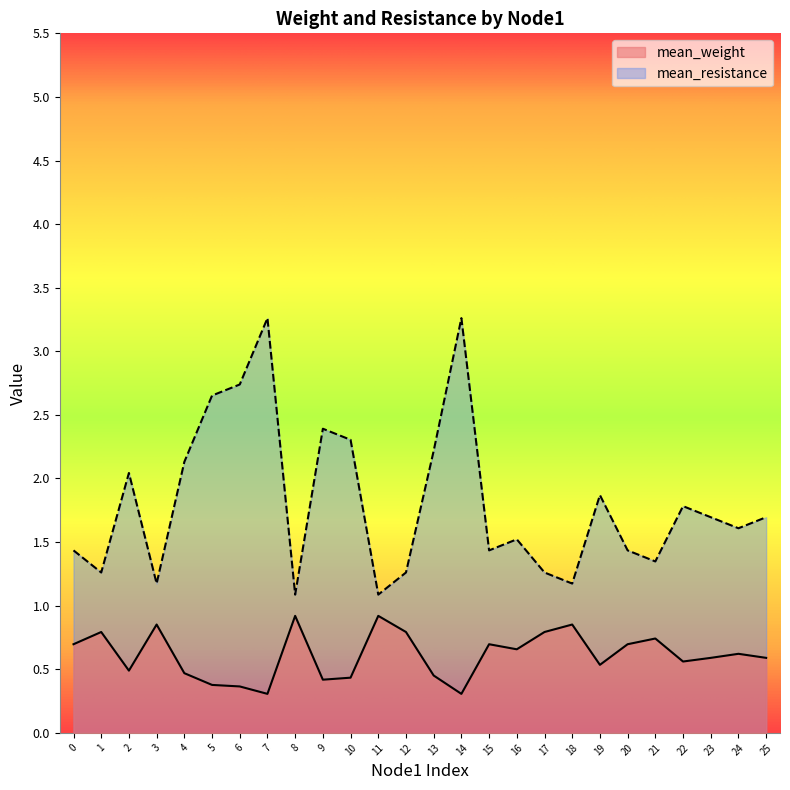

What are all the series names shown in the legend?

mean_weight, mean_resistance